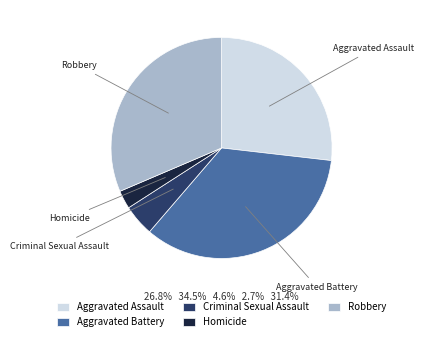

Is it true that Aggravated Assault is 27% of the pie?

True